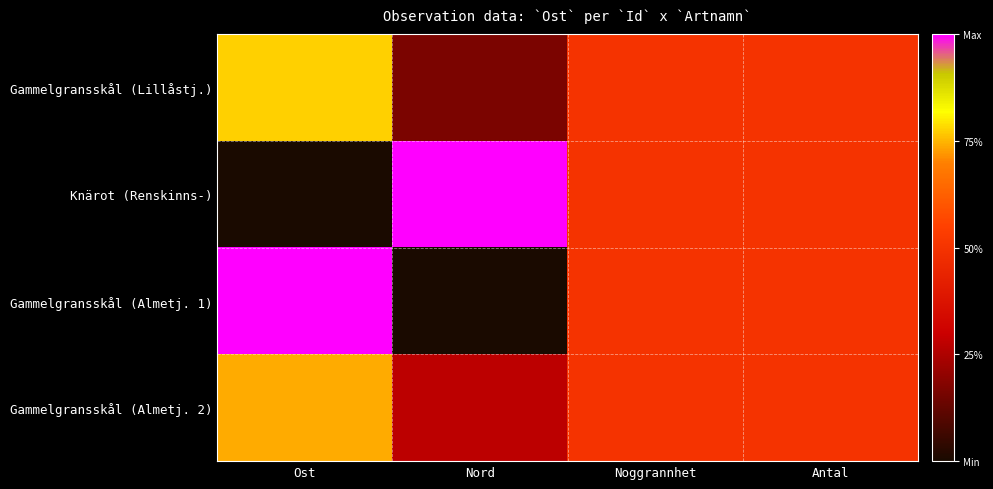

Which series has the widest spread of values?

Knärot (Renskinns-)